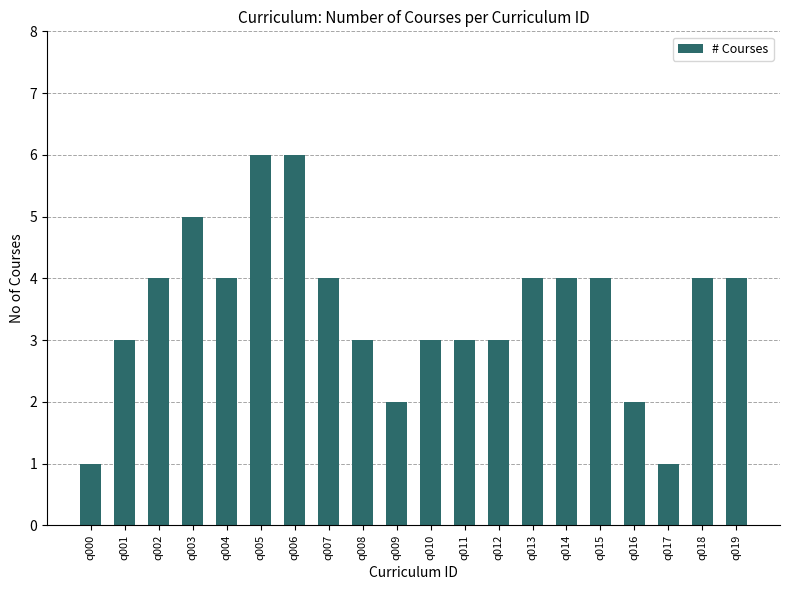

The chart shows a value of 3 at q011. True or false?

True